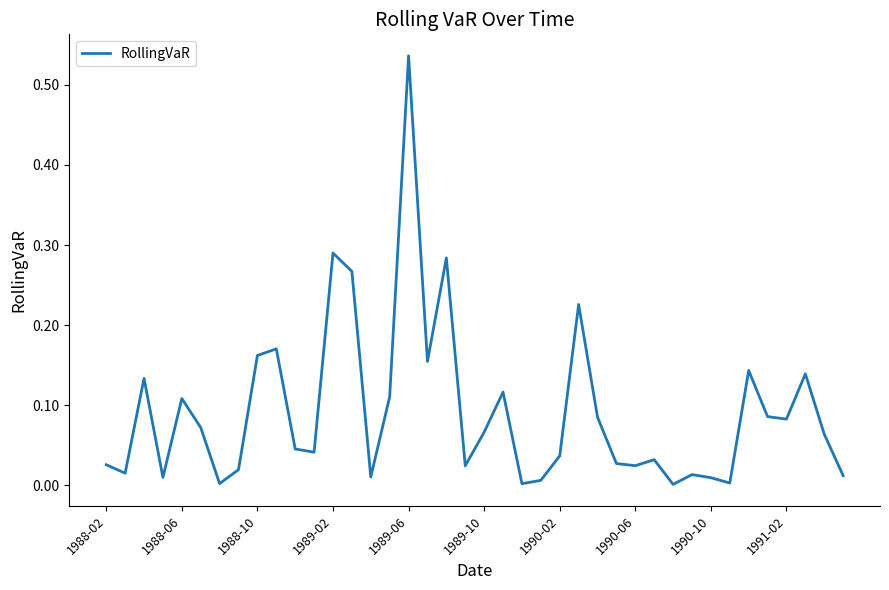

Which category has the highest value across all series?

1989-06